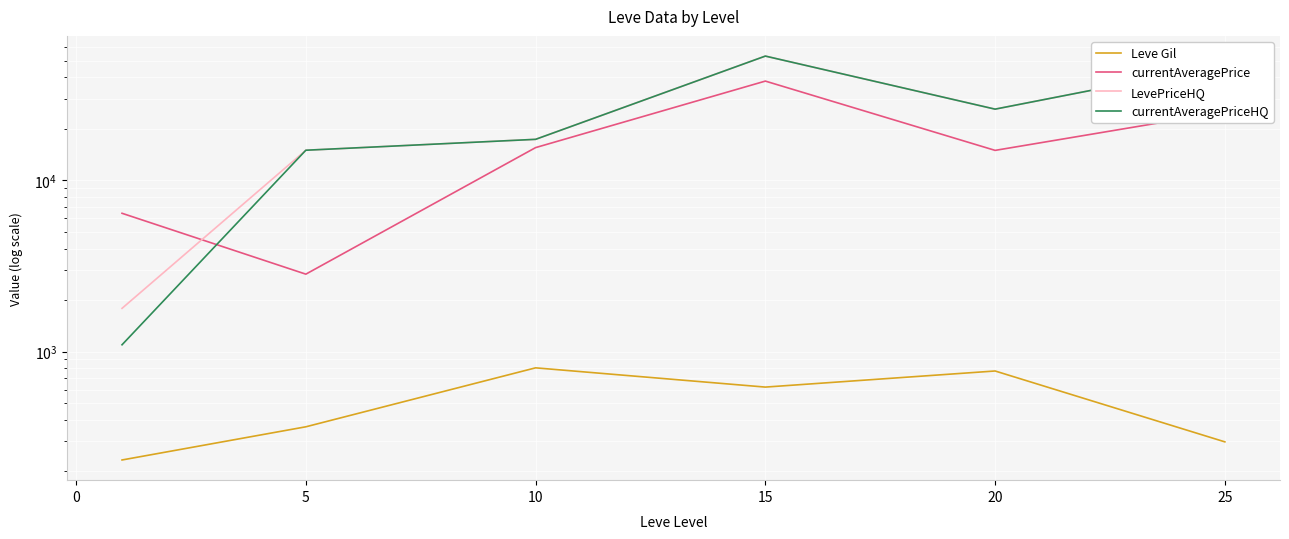

At 10, list the series in order from smallest to largest.

Leve Gil, currentAveragePrice, LevePriceHQ, currentAveragePriceHQ